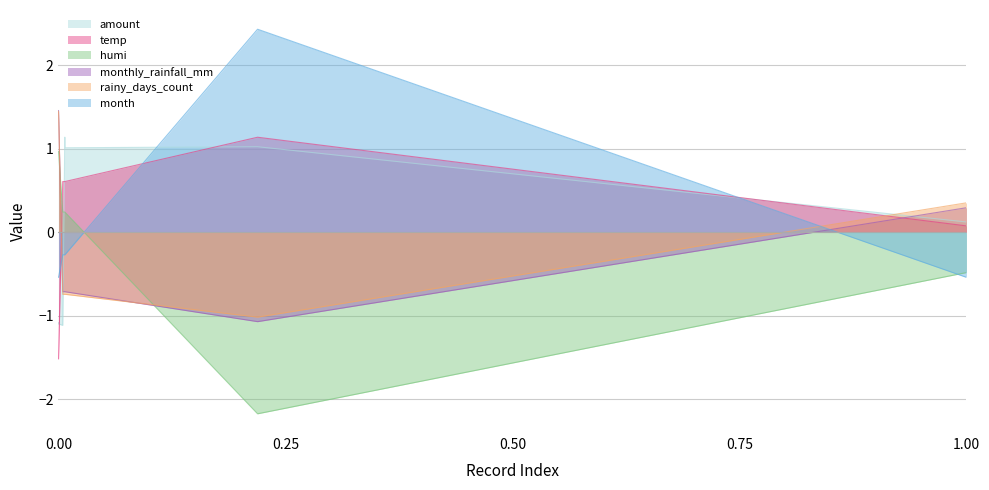

What is the minimum value for amount?

-1.1